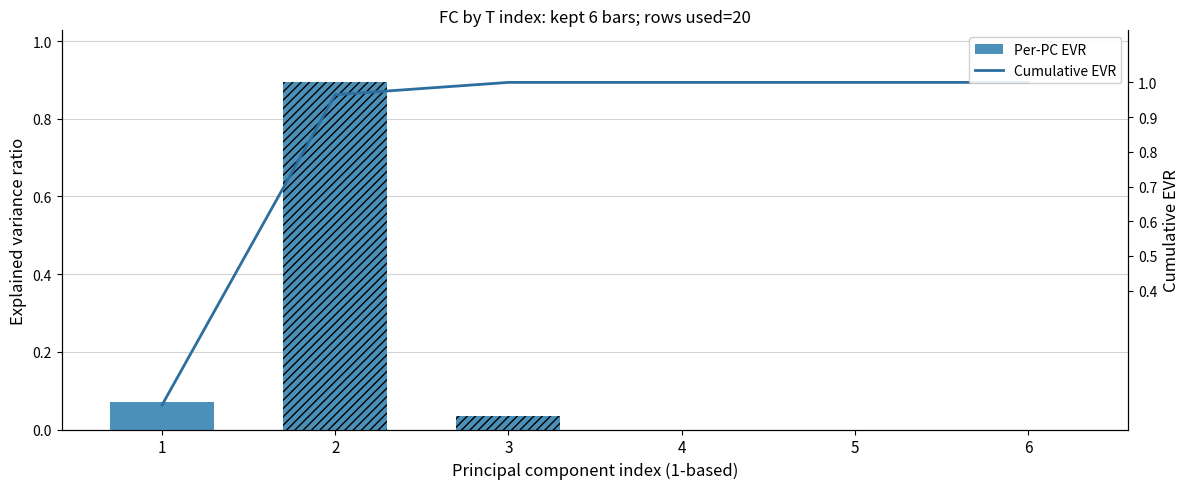

Reading left to right, transcribe all the data shown in this chart.

1=0.1	2=1.0	3=1.0	4=1.0	5=1.0	6=1.0